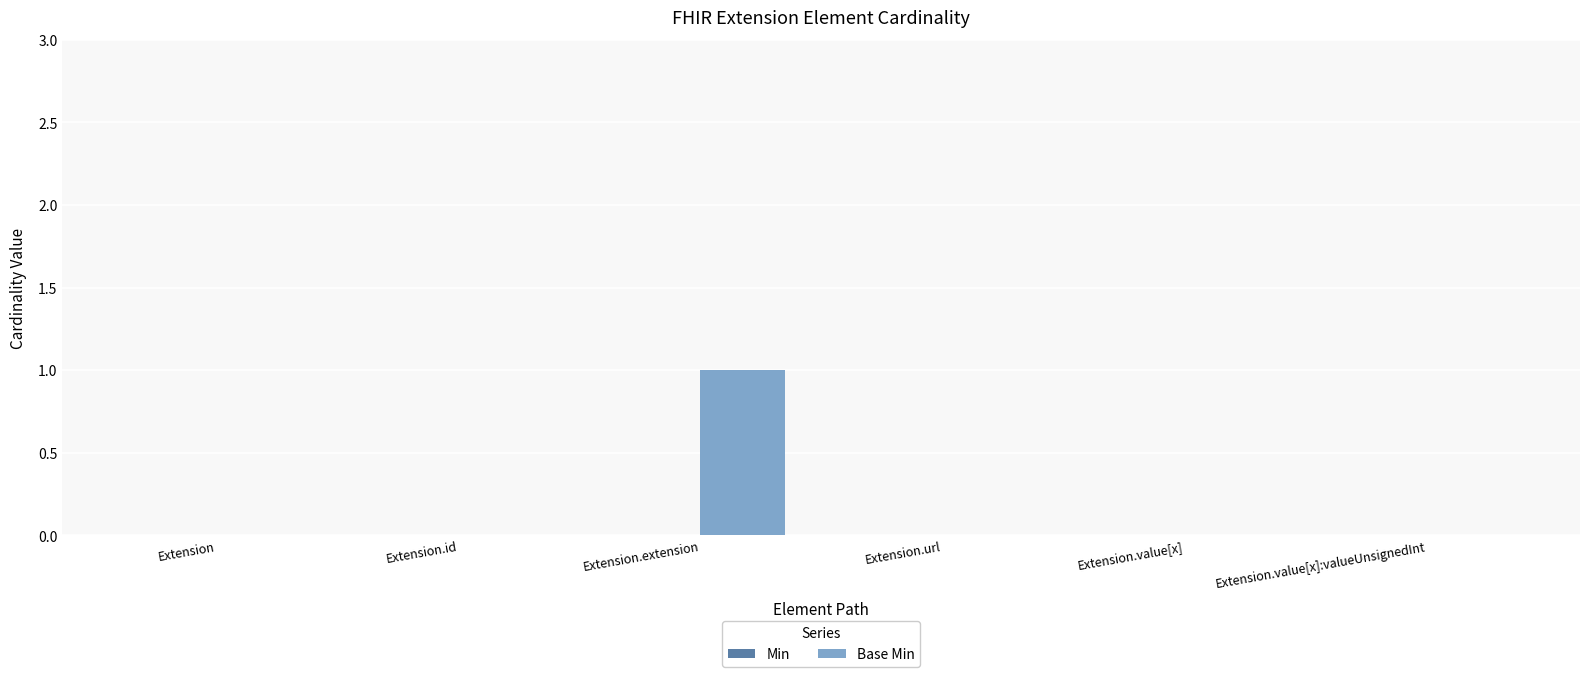

The value at Extension.value[x]:valueUnsignedInt is 0. True or false?

True